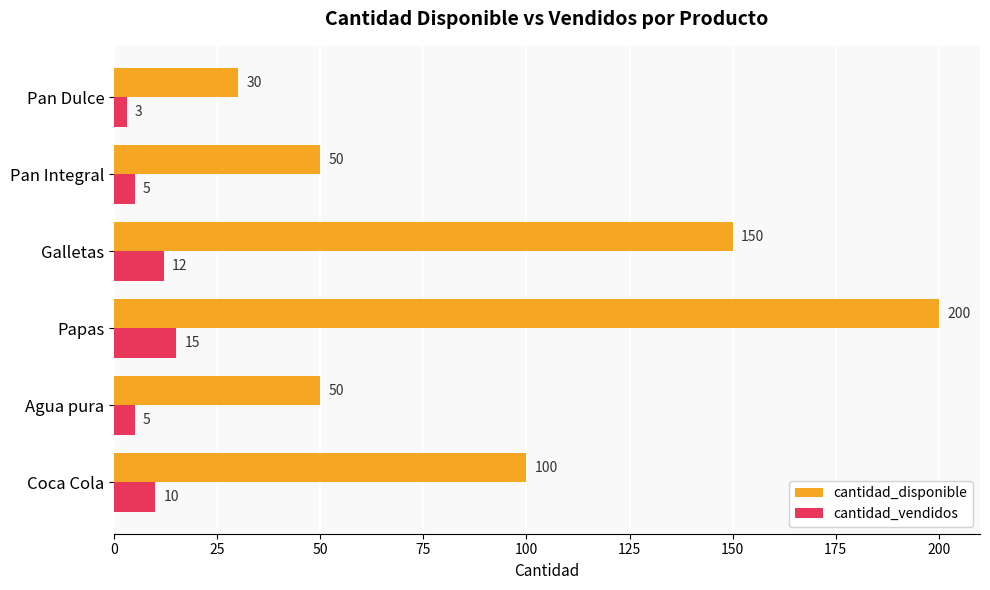

What is the sum of all cantidad_disponible values?

580